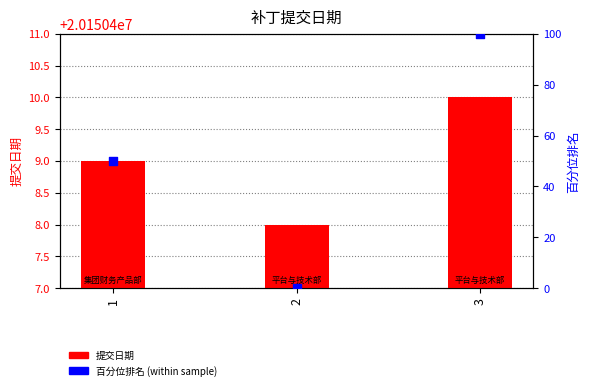

Is the value of 百分位排名 at 3 greater than the value of 提交日期 at 3?

No